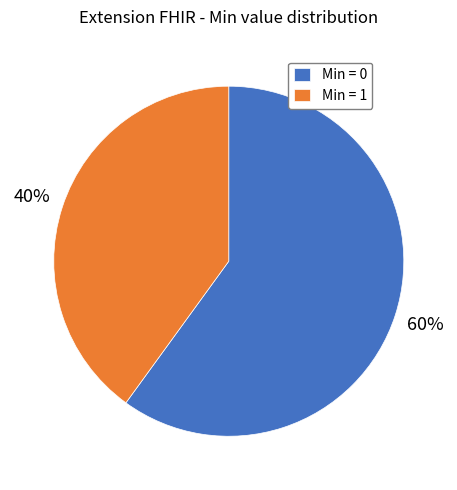

To the nearest percent, what is the difference between the largest and smallest slice percentages?

20%